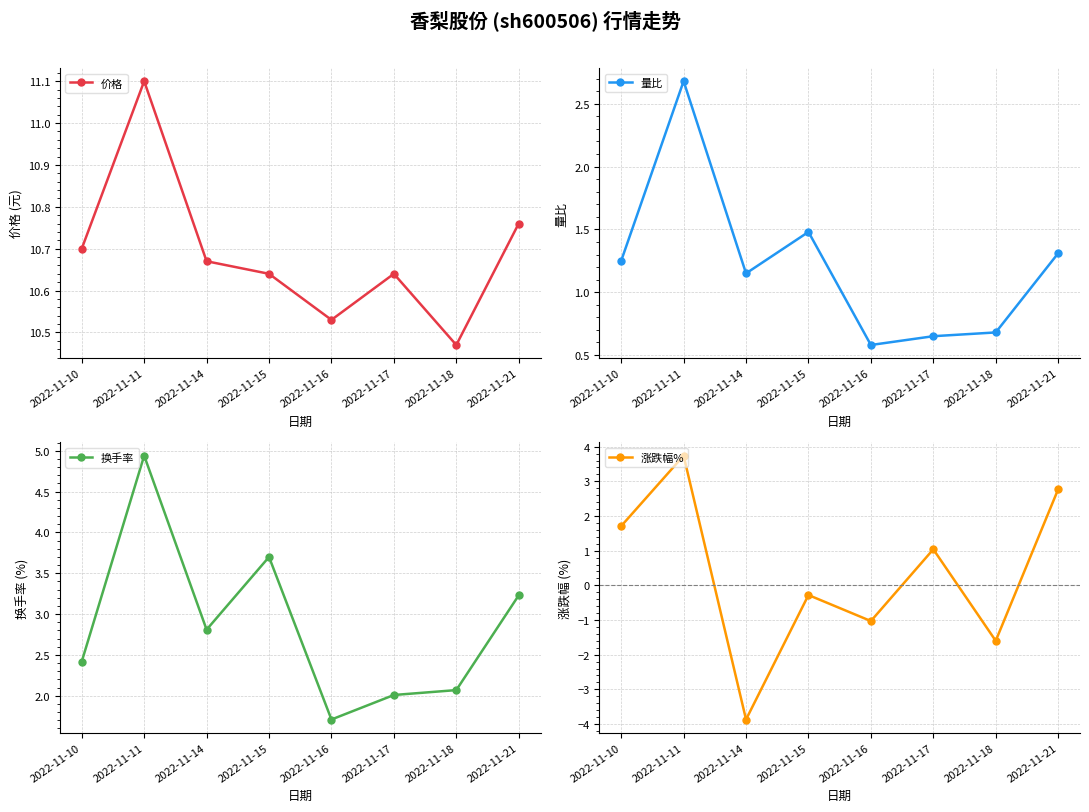

What is the highest value of the 涨跌幅% series?

3.7